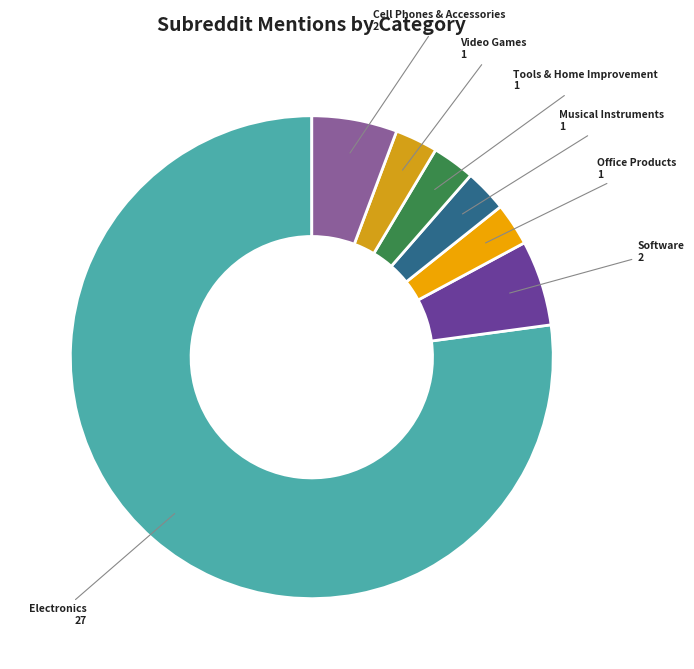

Is the sum of Tools & Home Improvement and Electronics greater than half?

Yes